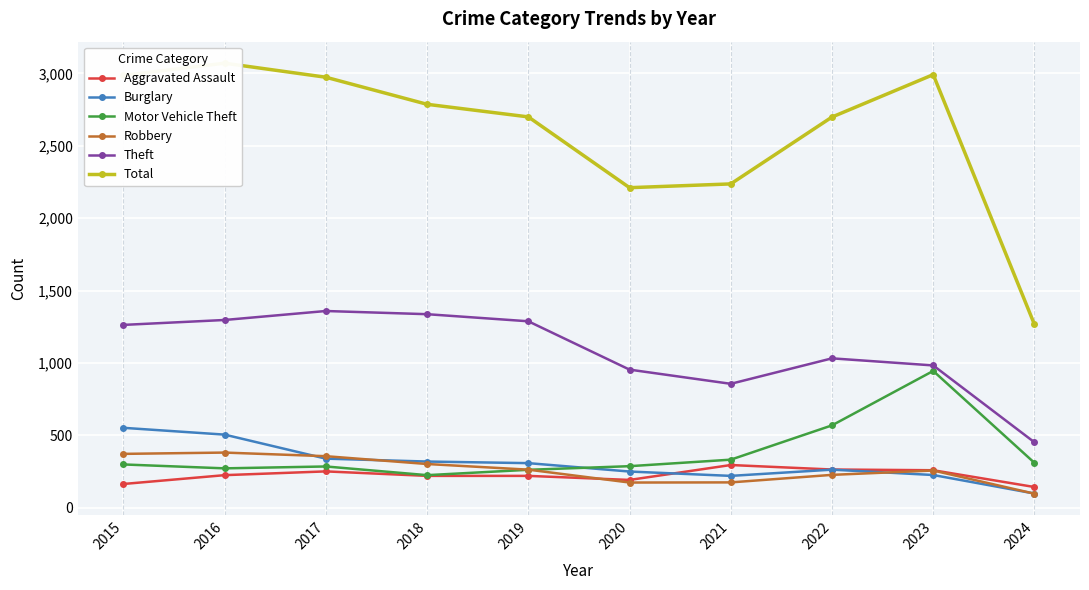

Reading left to right, transcribe all the data shown in this chart.

Aggravated Assault: 164	225	251	220	220	192	295	264	259	143
Burglary: 552	505	339	319	308	250	220	263	226	98
Motor Vehicle Theft: 299	272	285	225	262	287	332	569	945	310
Robbery: 372	381	356	302	263	174	175	227	257	97
Theft: 1263	1297	1359	1337	1288	954	856	1032	983	452
Total: 2987	3071	2974	2787	2700	2211	2237	2699	2992	1266